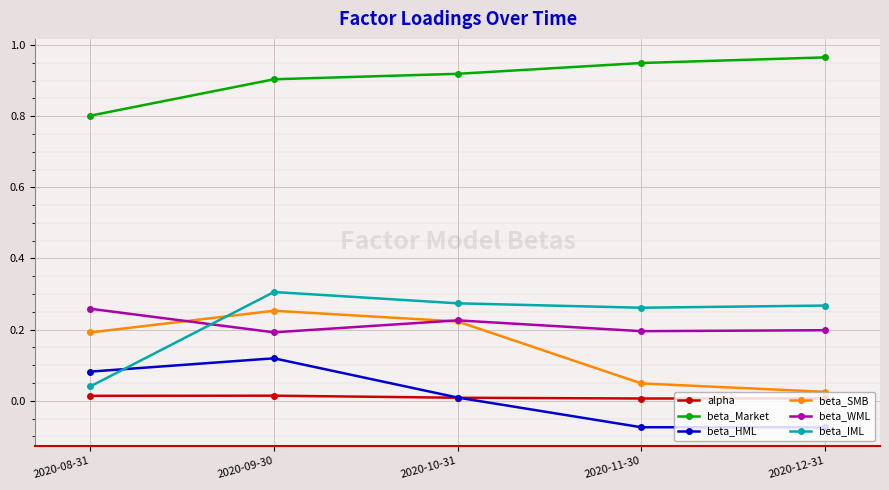

Count the number of data series in this chart.

6